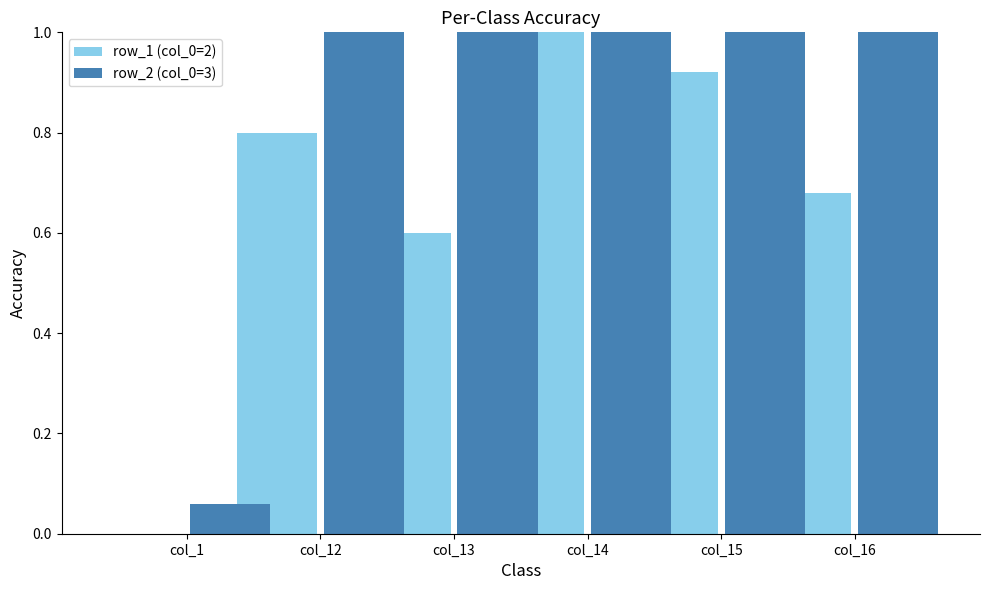

How many data points in row_2 (col_0=3) are above 1?

5